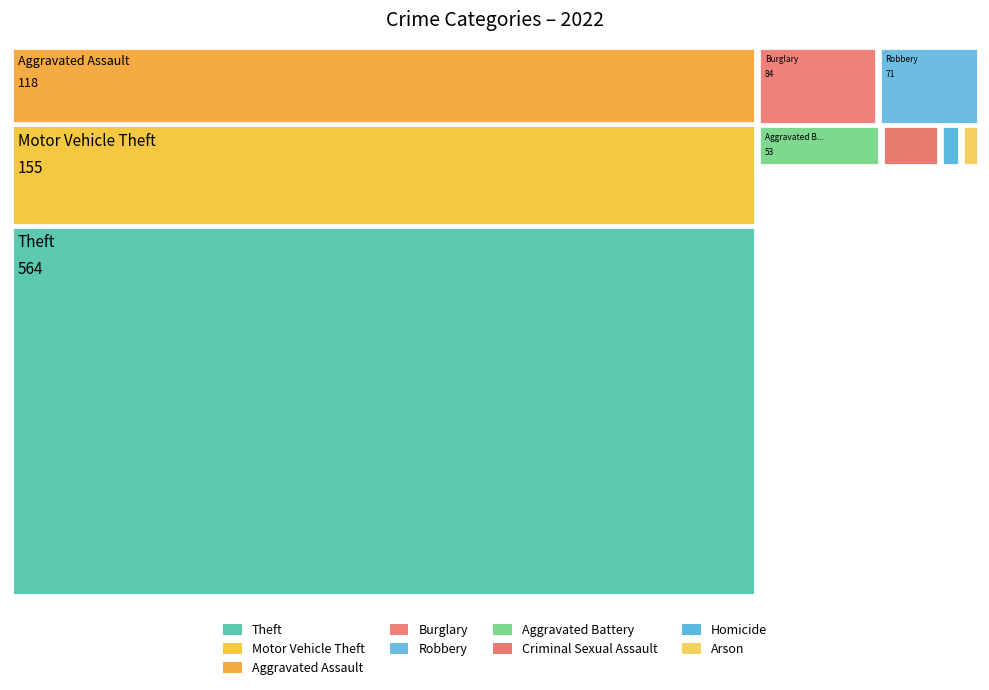

Reading right to left, transcribe all the data shown in this chart.

8	9	25	53	118	71	84	155	564